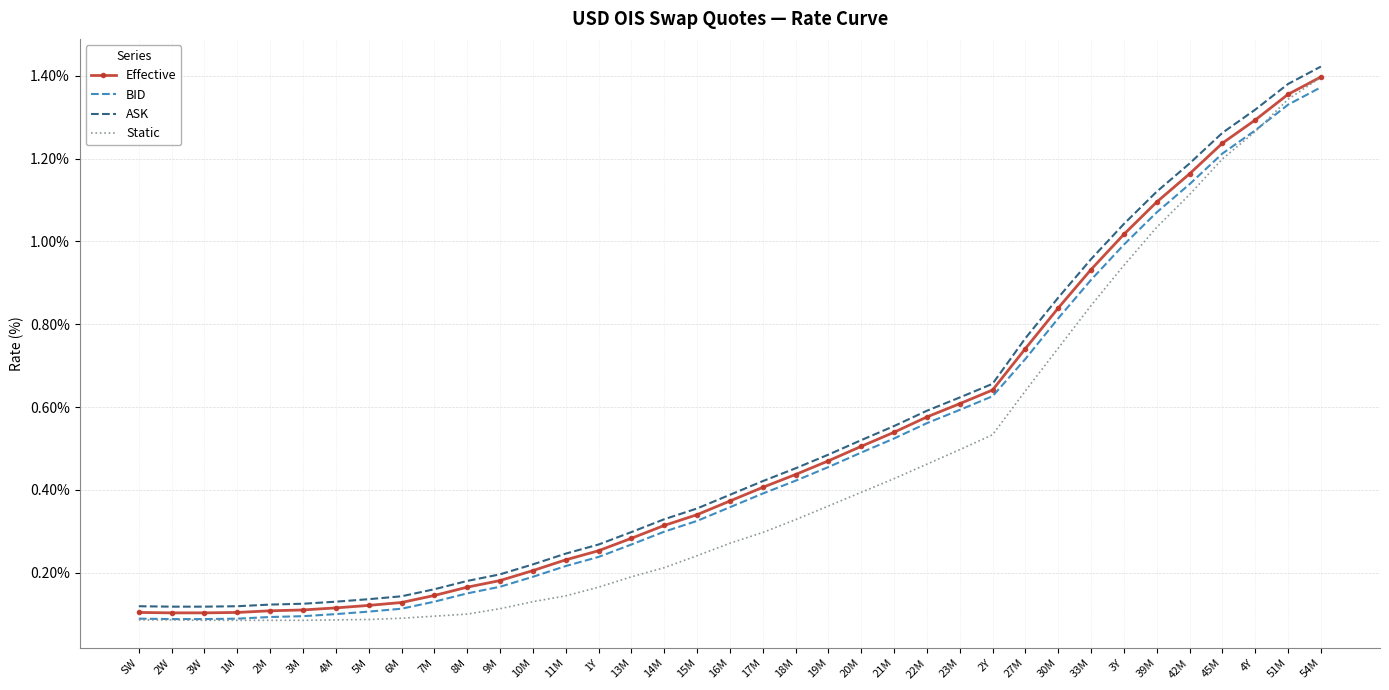

At which category is the sum across all series the highest?

54M